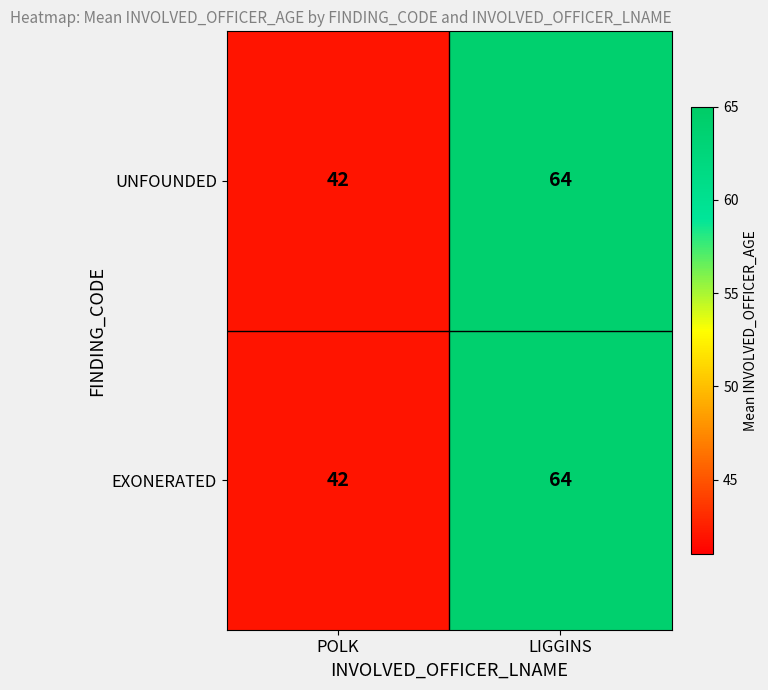

At which label is EXONERATED closest to 53?

POLK